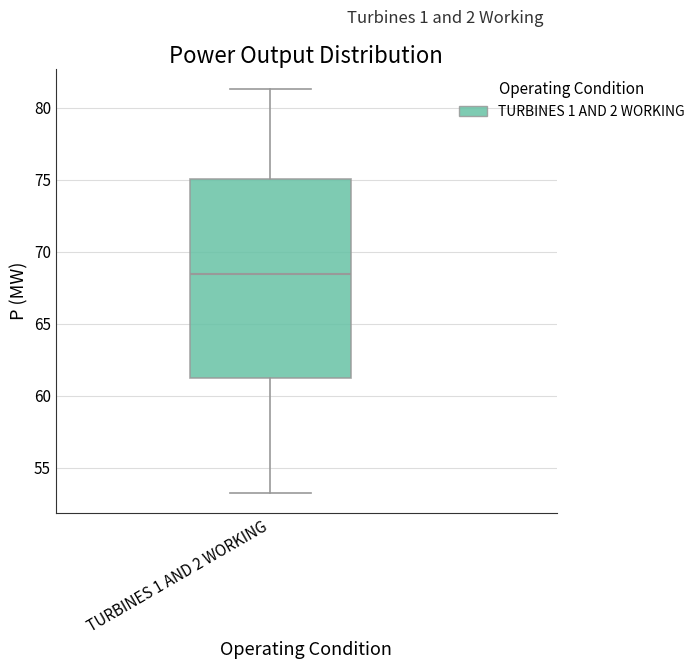

Read this box plot against the y-axis: the position of the median line, the range covered by the box, and the ends of both whiskers. The values are not printed on the chart, so give them approximately, as read against the axis.

median 68.5, box 61.0 to 75.0, whiskers 53.0 to 81.5